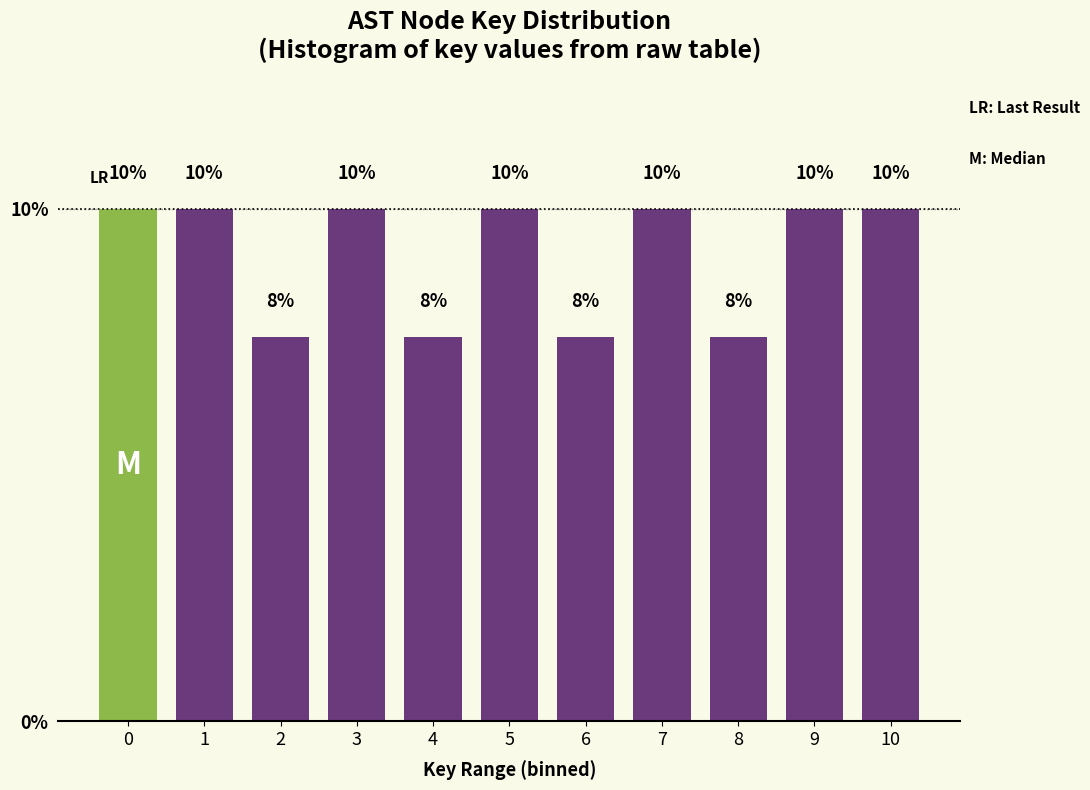

The chart shows a value of 1.8 at 8. True or false?

False